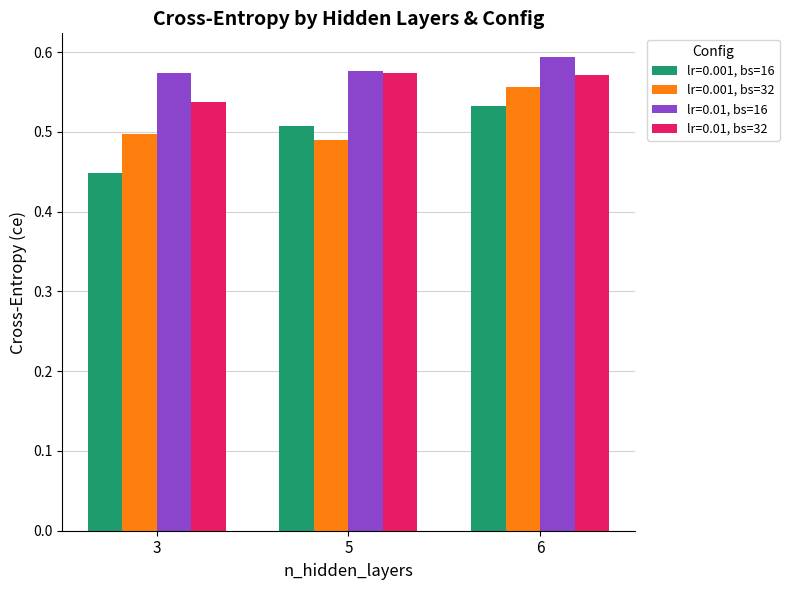

Rank the series by their average value, from highest to lowest.

lr=0.01, bs=16, lr=0.01, bs=32, lr=0.001, bs=32, lr=0.001, bs=16